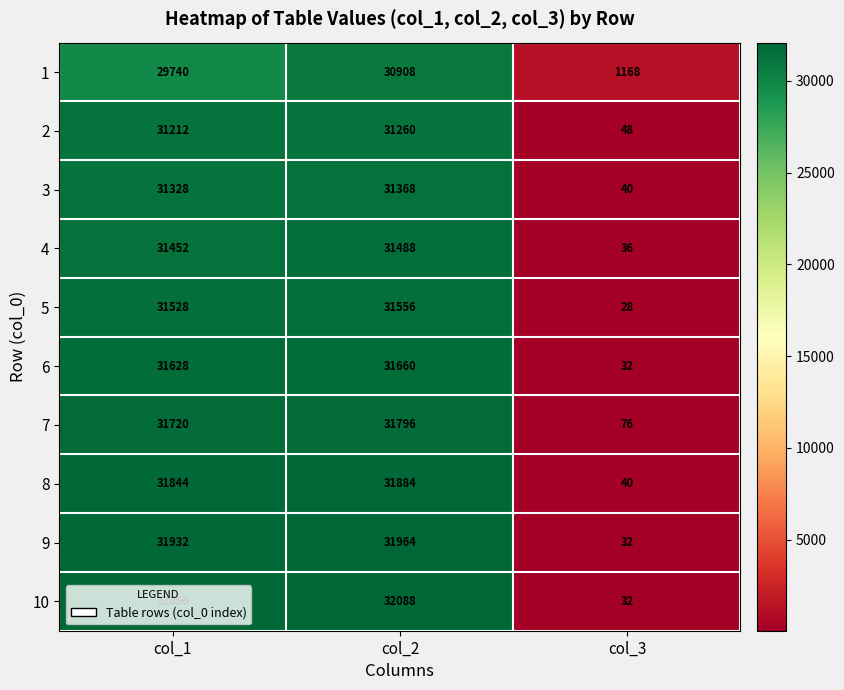

Which series changed the most between col_2 and col_3?

10